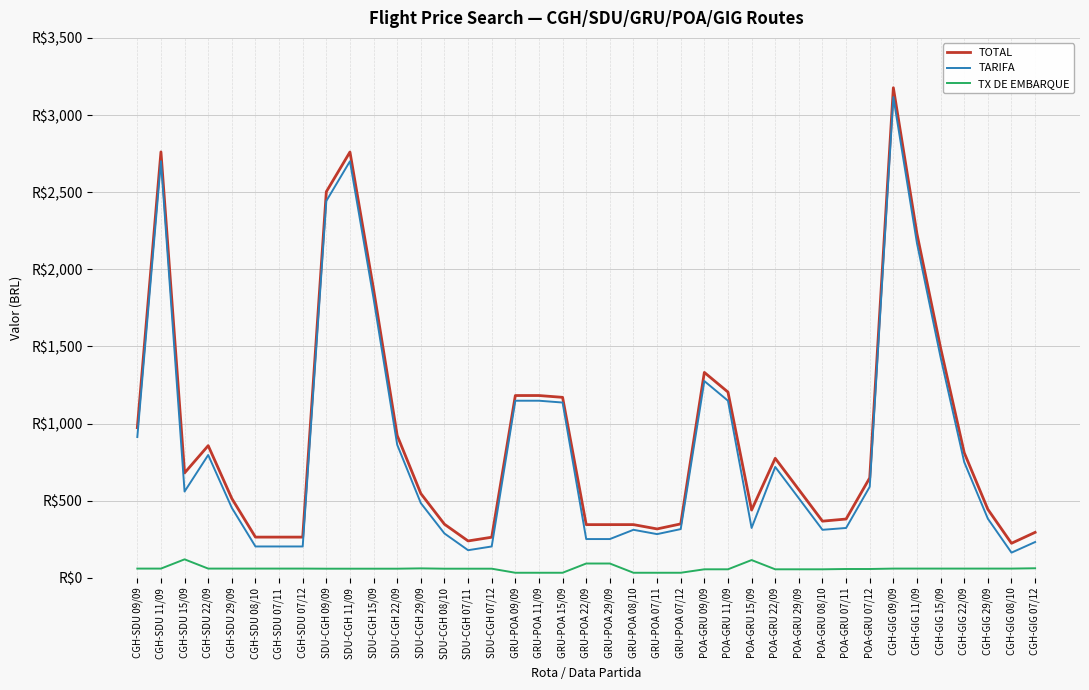

At which label is TX DE EMBARQUE closest to 77?

CGH-GIG 07/12